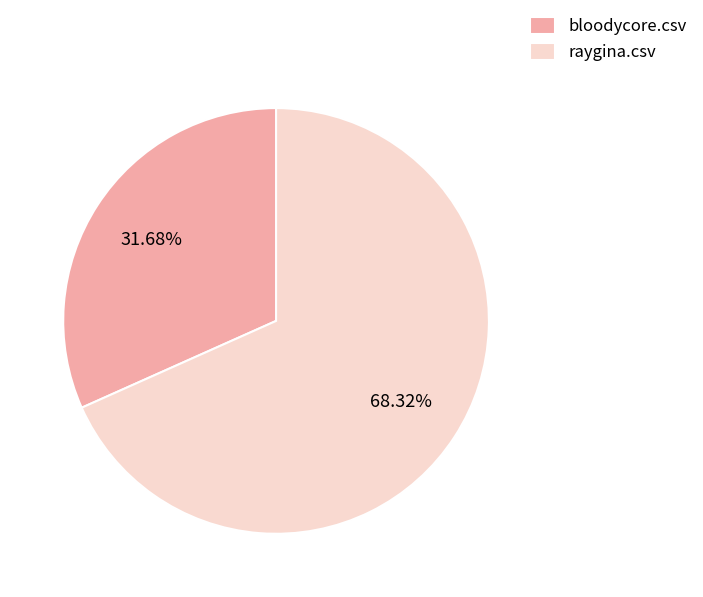

What is the largest slice in the pie chart?

raygina.csv